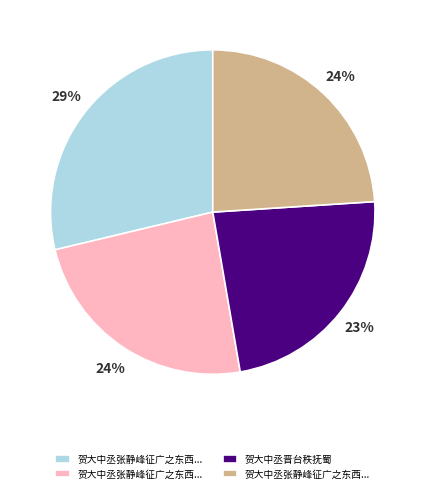

To the nearest percent, what is the average slice percentage?

25%